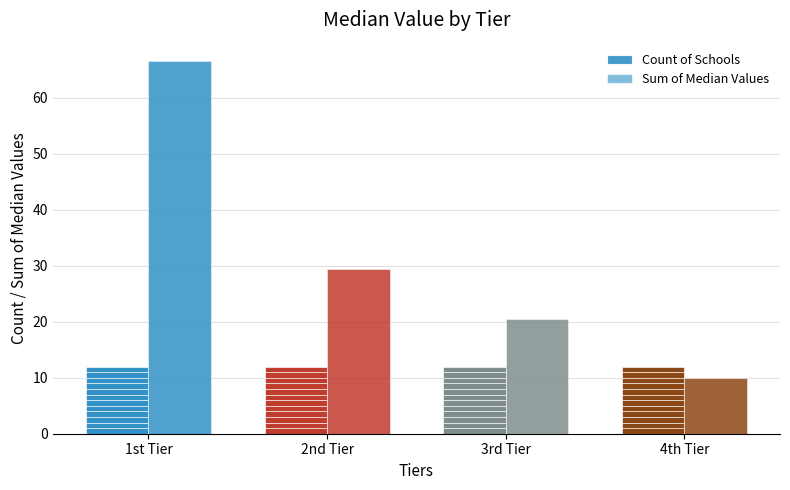

What is the lowest value of the Sum of Median Values series?

10.0